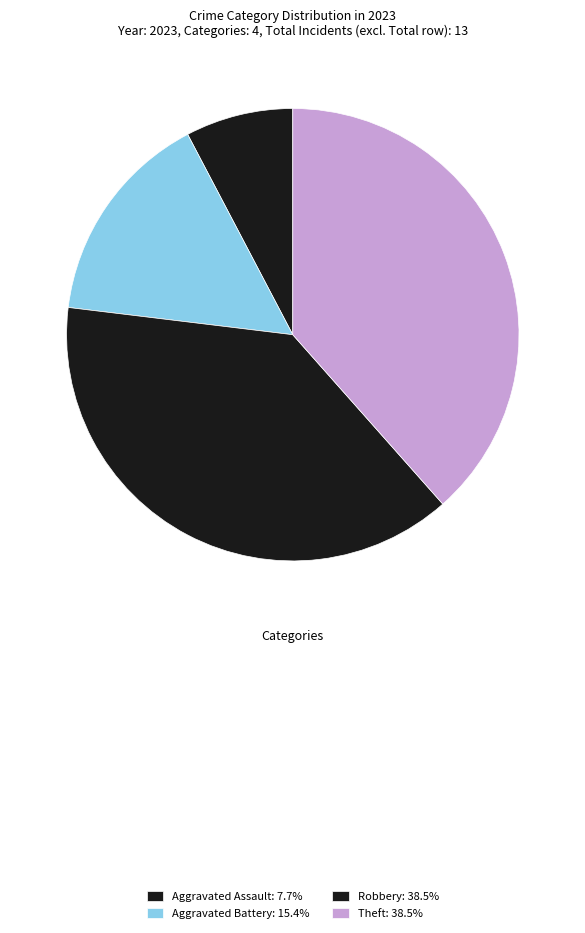

Count the number of slices in the pie.

4